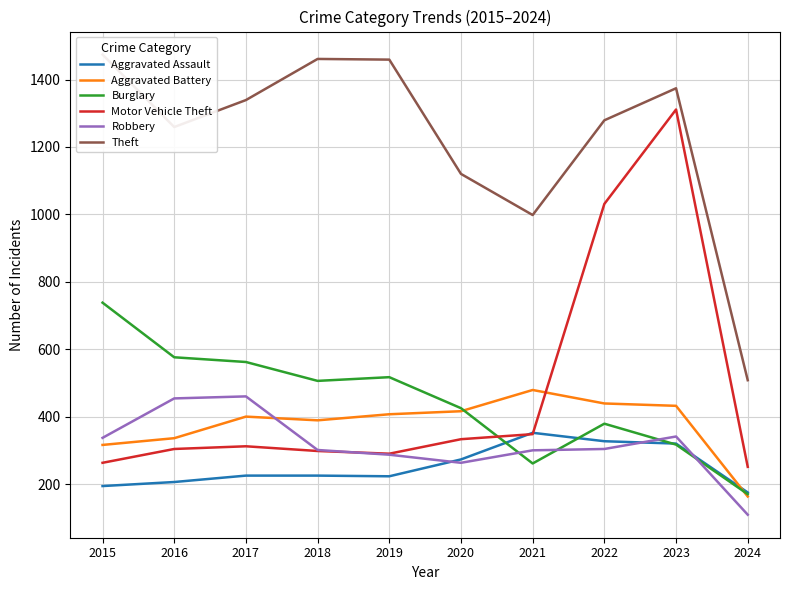

True or false: Theft has a value of 1474 at 2015.

True